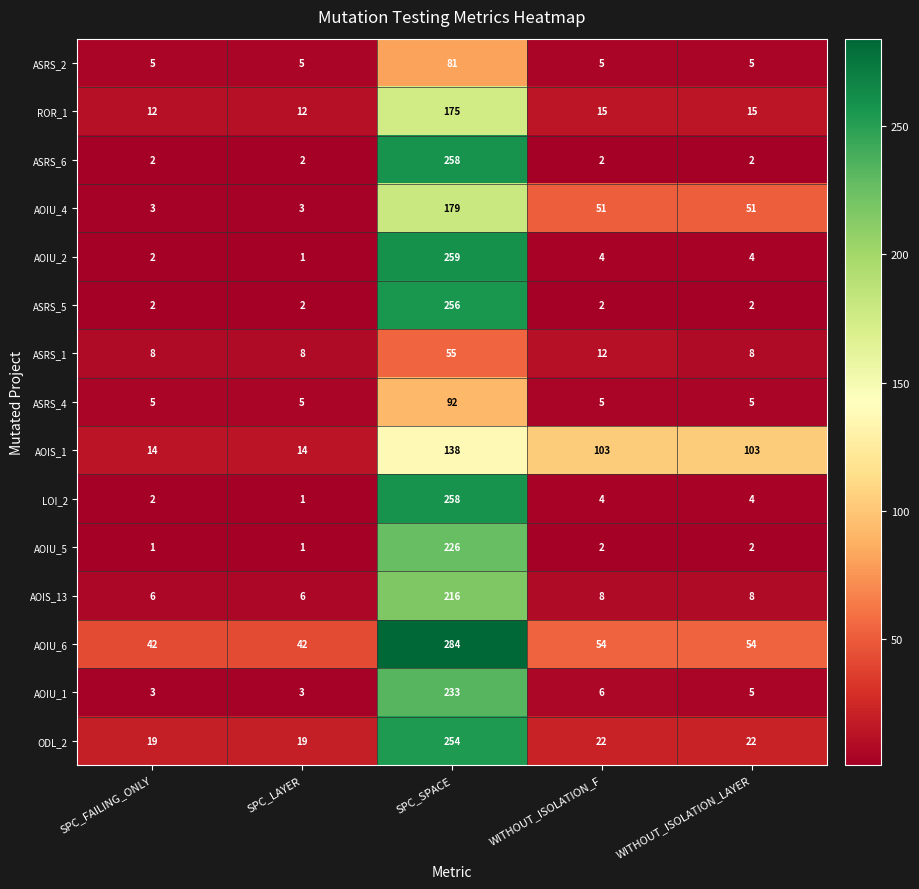

What is the minimum value for AOIS_1?

14